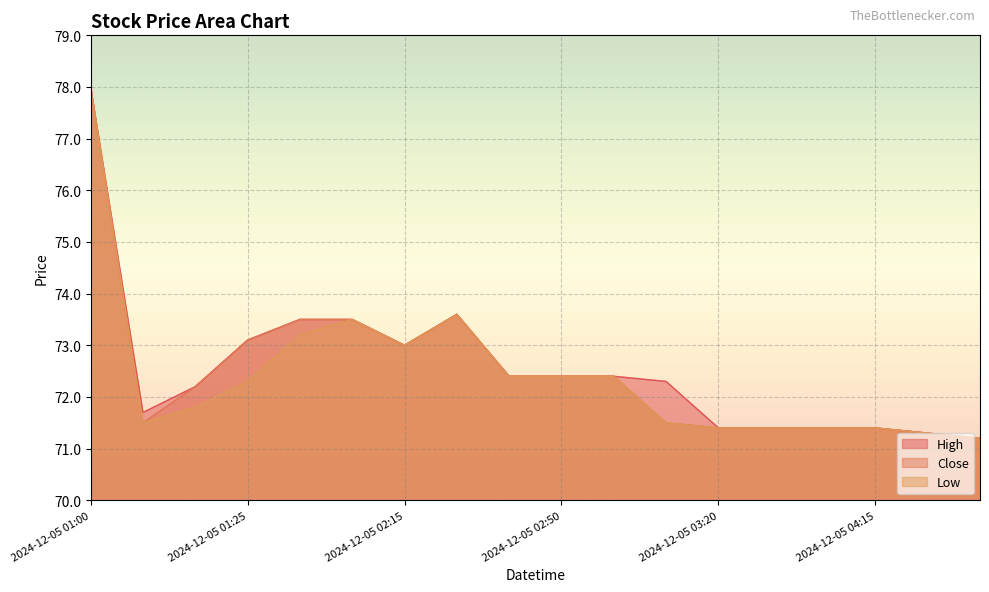

At which category is the sum across all series the highest?

2024-12-05 01:00